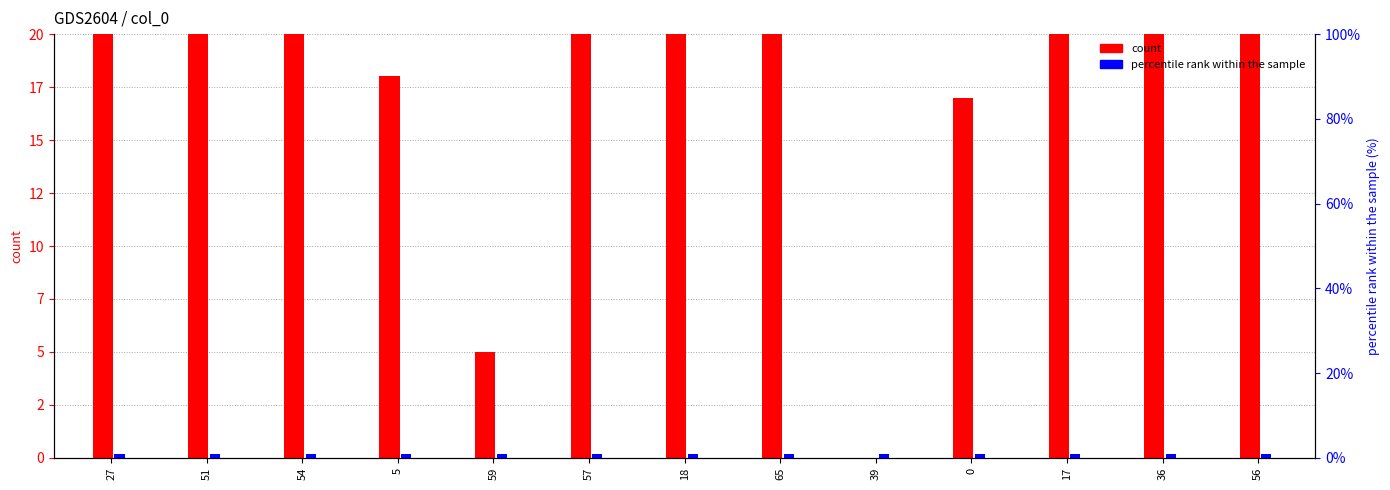

Which series has the largest total across all categories?

col_1 (count)